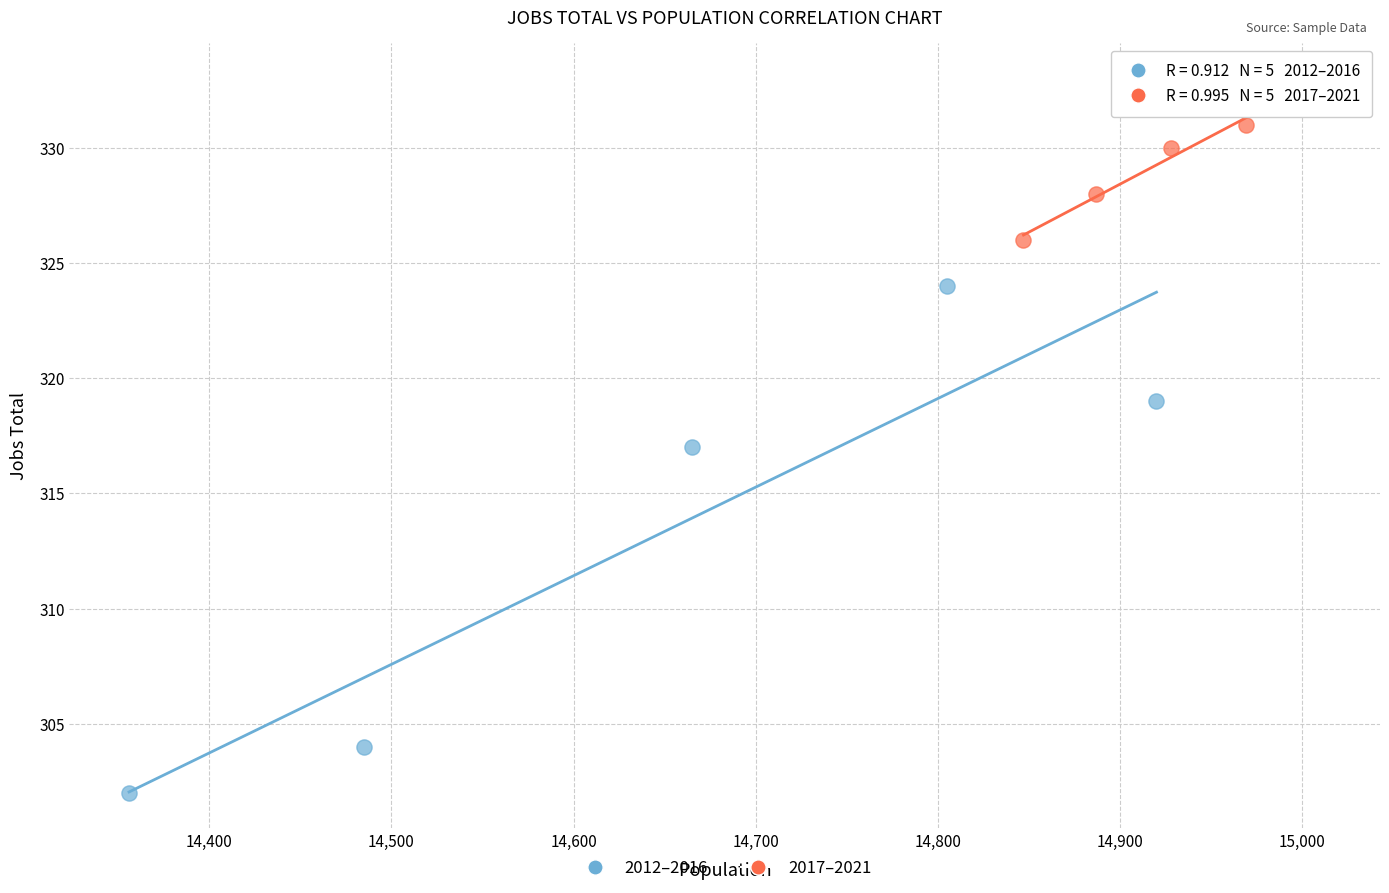

Which series has the largest Y range (max minus min)?

2012–2016